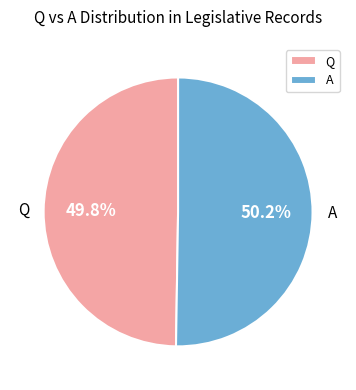

To the nearest percent, what portion does Q represent?

50%